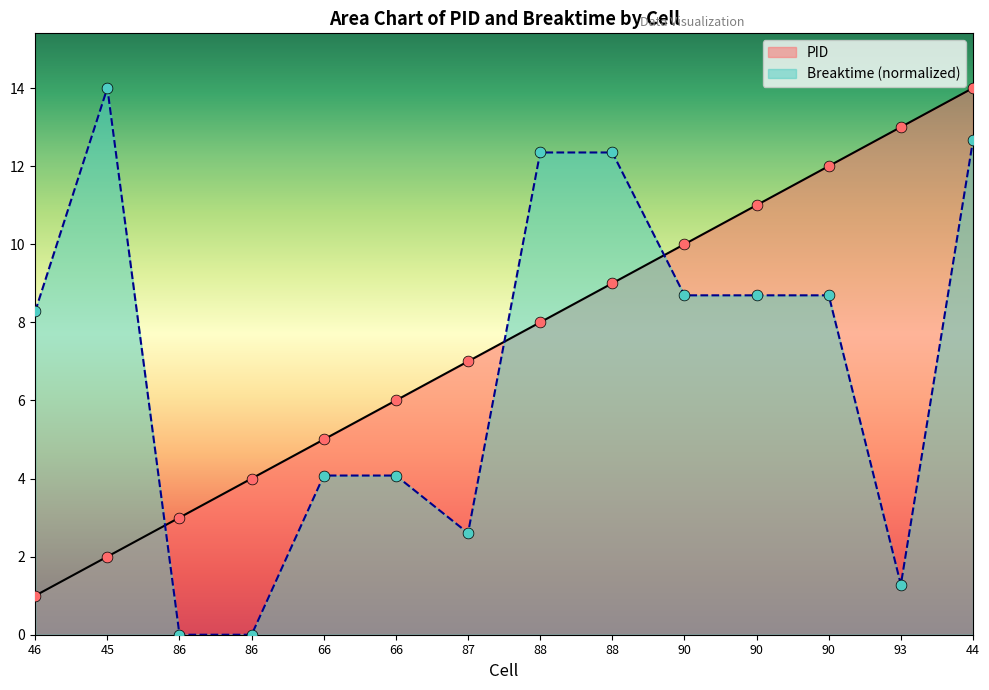

What are all the series names shown in the legend?

PID, Breaktime (normalized)